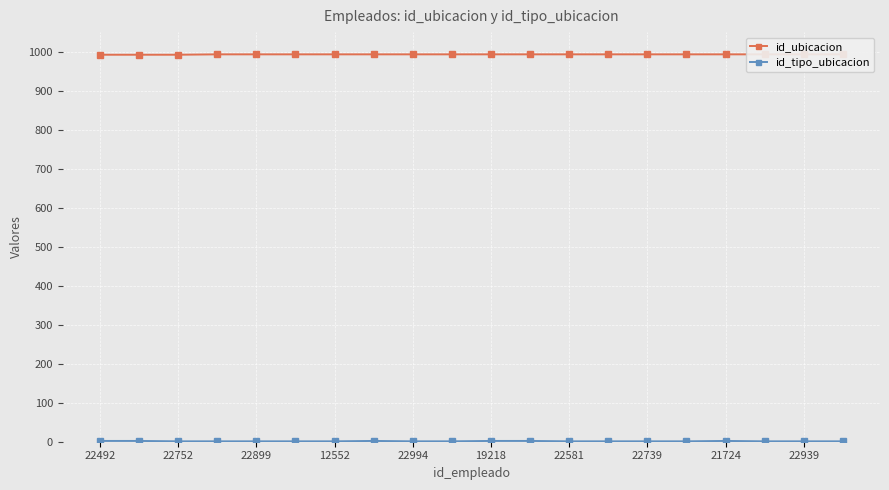

Where is id_tipo_ubicacion nearest to the value 1?

22752